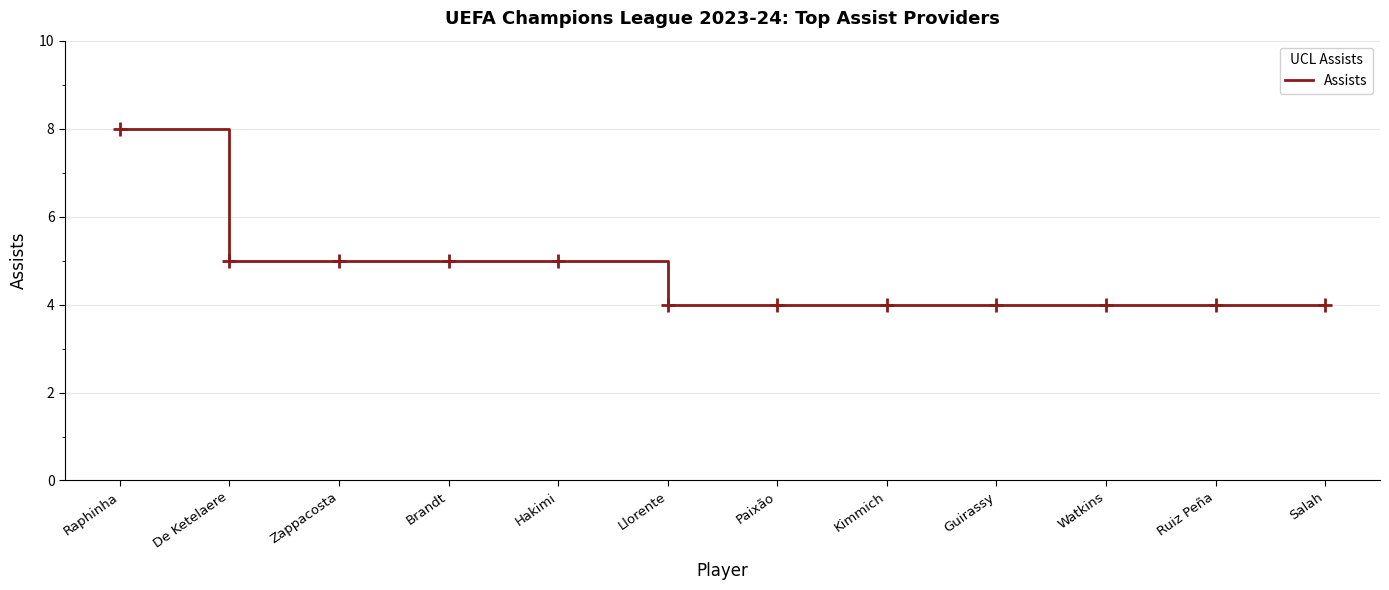

True or false: the data shows 7 at Llorente.

False